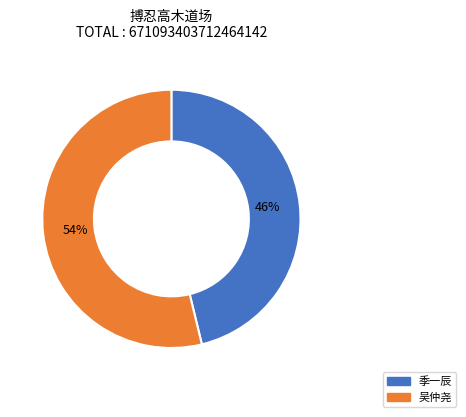

The 吴仲尧 slice represents 46% of the pie. True or false?

False